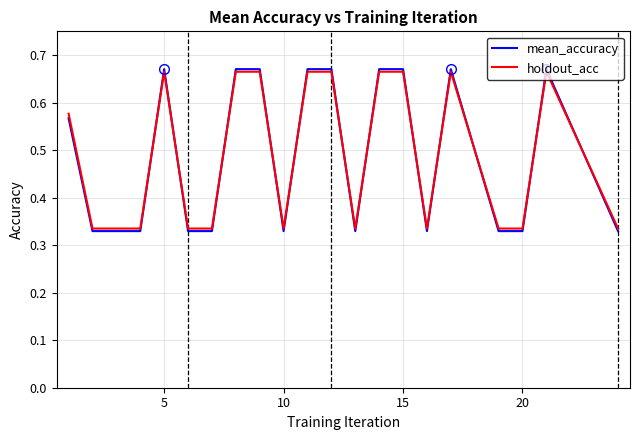

Which series has the widest spread of values?

mean_accuracy